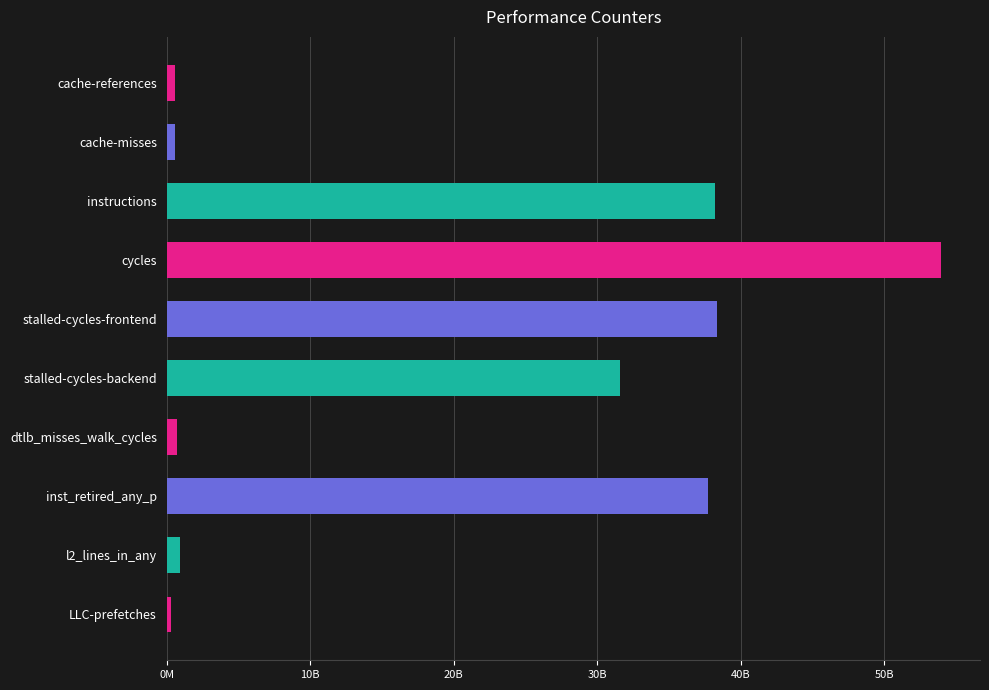

What is the greatest value displayed?

53963748600